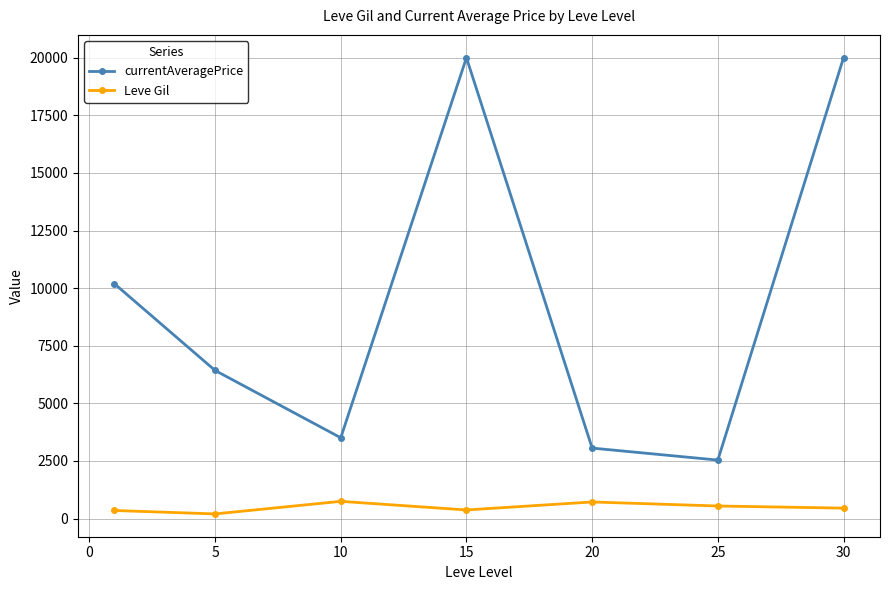

True or false: currentAveragePrice has more than 0 points higher than both neighbors.

True